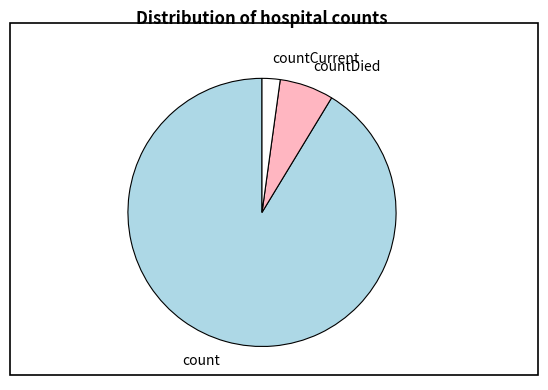

Rank the categories by value from highest to lowest.

count, countDied, countCurrent